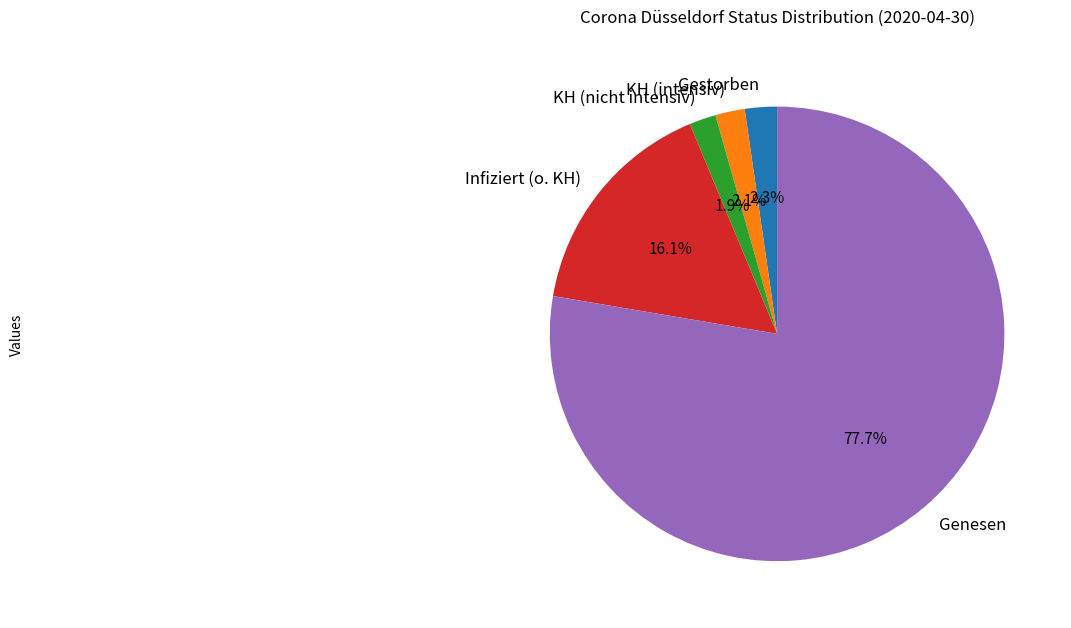

How many segments does this pie chart have?

5